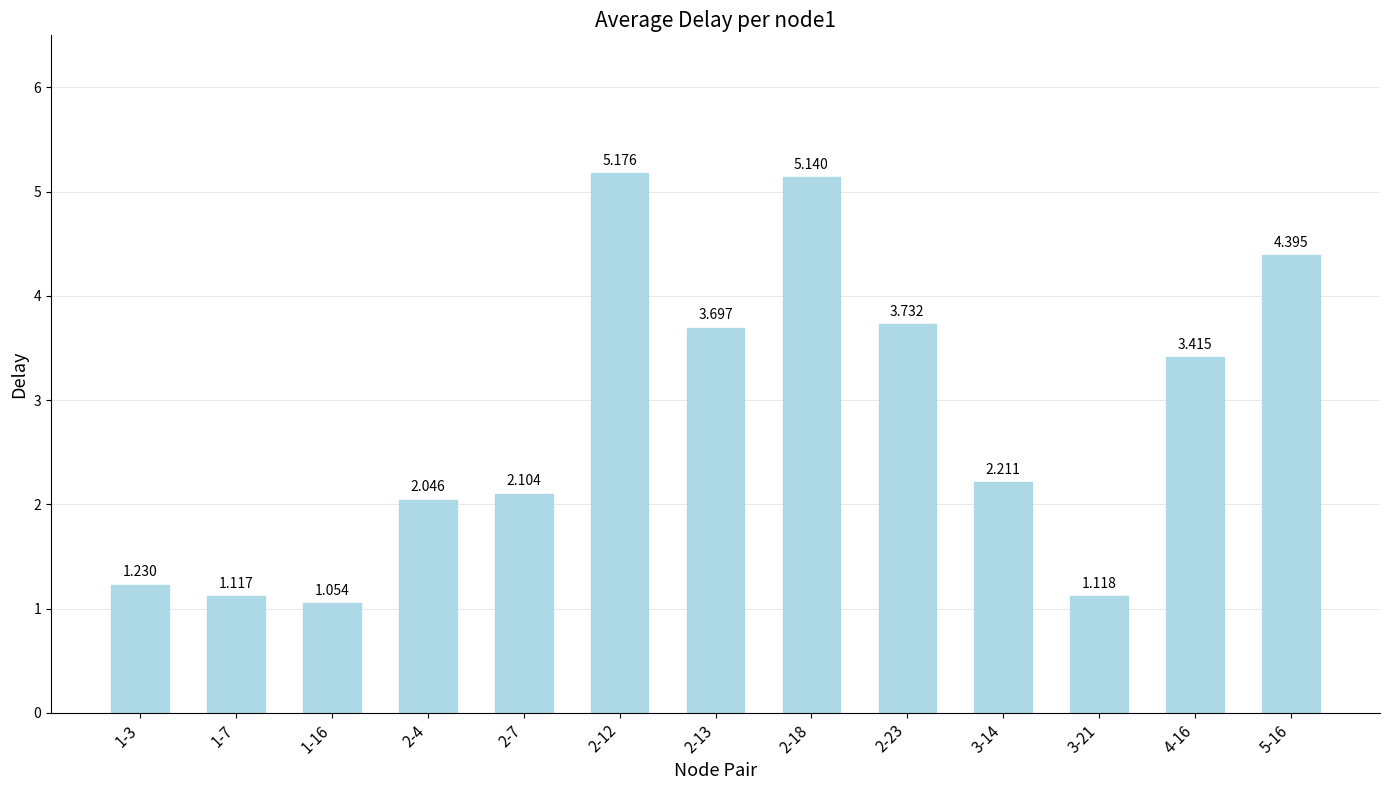

What is the minimum value shown in the chart?

1.1